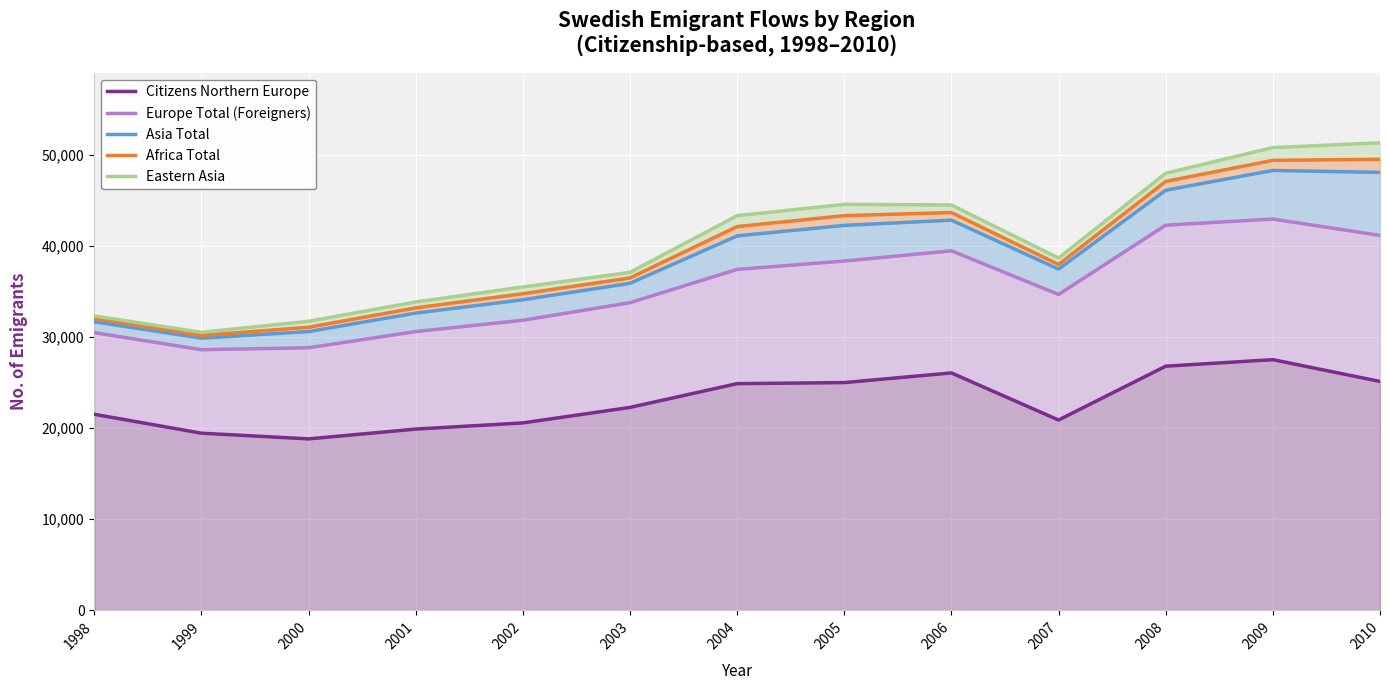

What is the total value across all series at 2005?

193410